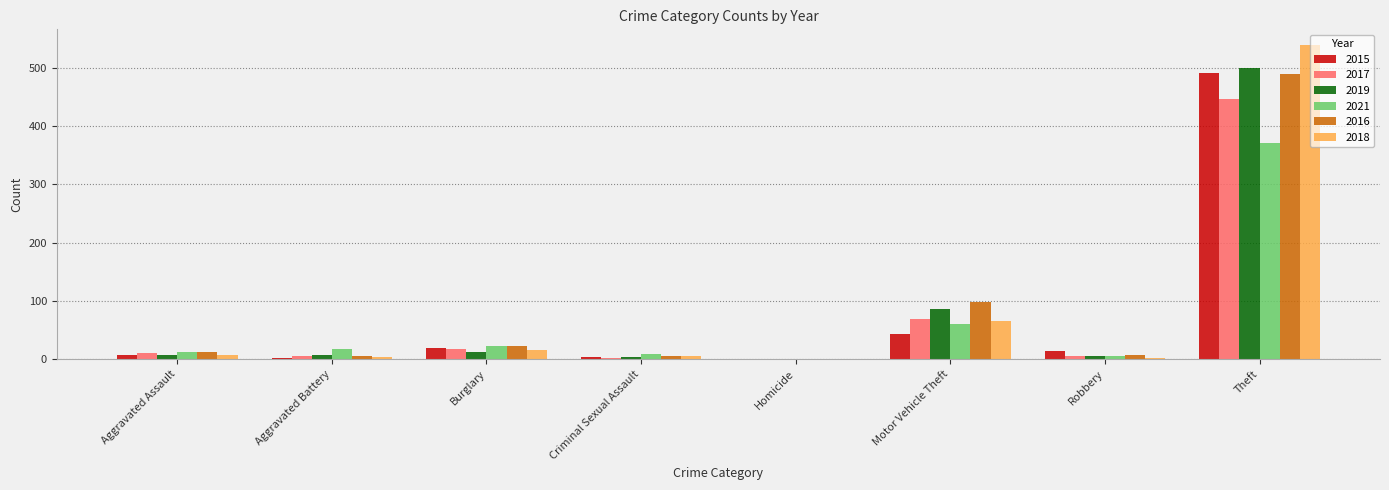

What is the greatest value displayed?

539